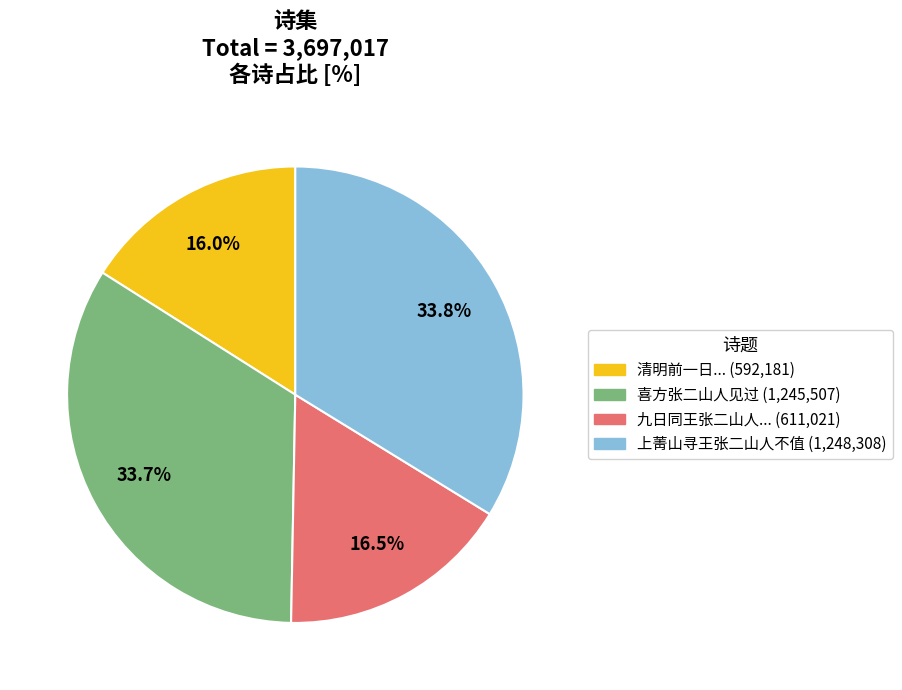

Is there a majority slice in this chart?

No